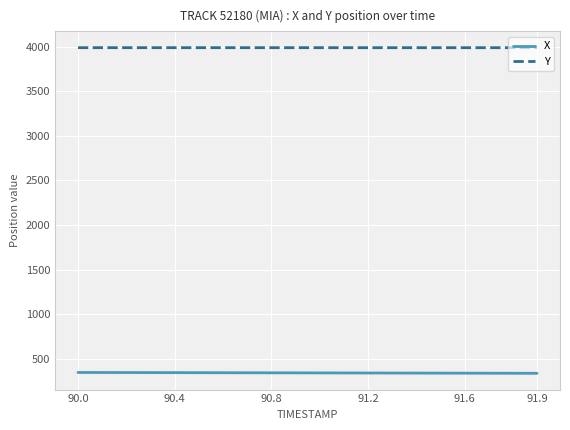

What is the highest value of the Y series?

3989.4